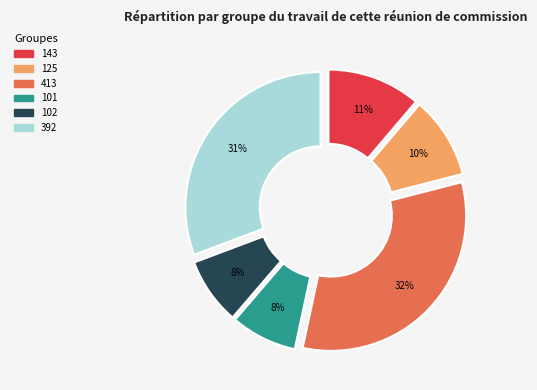

What percentage is the 101 slice, to the nearest percent?

8%